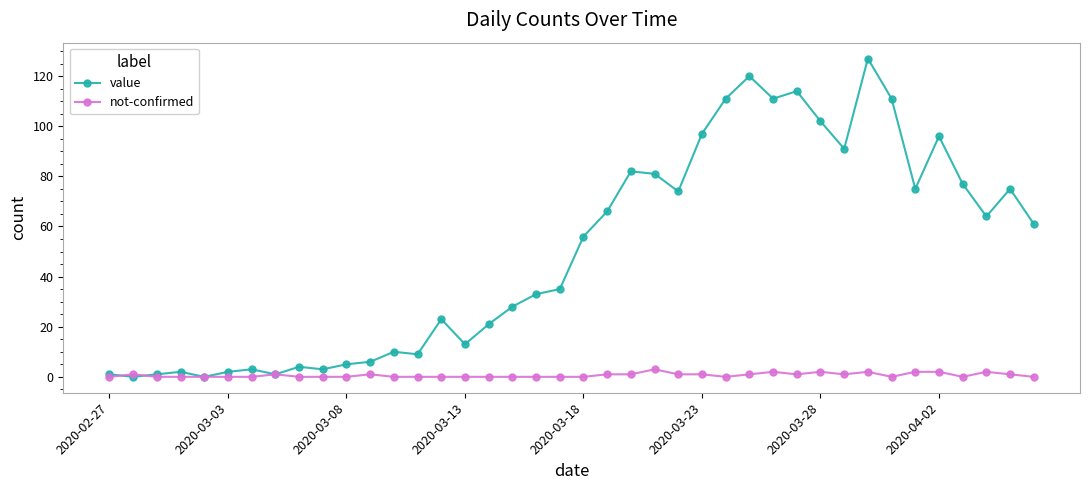

What is the maximum value for not-confirmed?

3